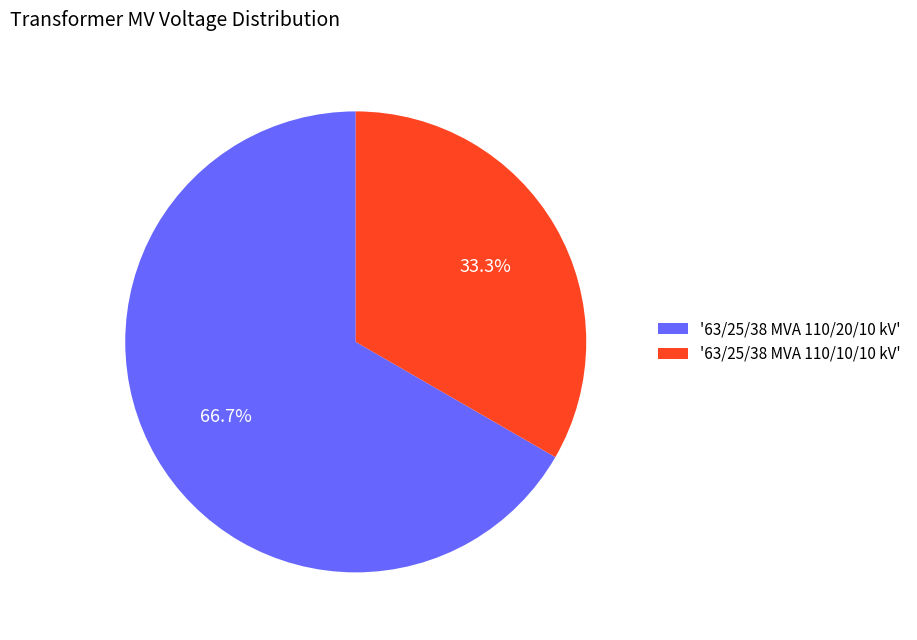

Approximately how many times larger is the value at '63/25/38 MVA 110/10/10 kV' compared to '63/25/38 MVA 110/20/10 kV'?

0.5